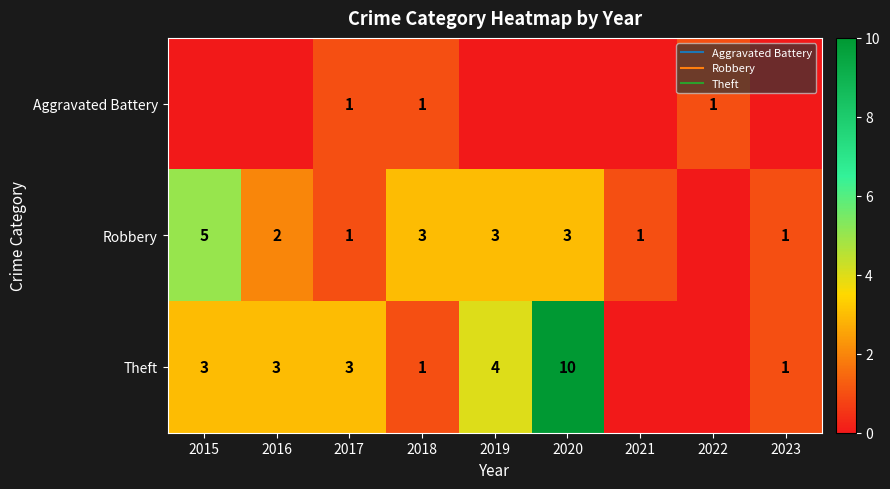

Is the value of Robbery at 2018 greater than the value of Aggravated Battery at 2021?

Yes